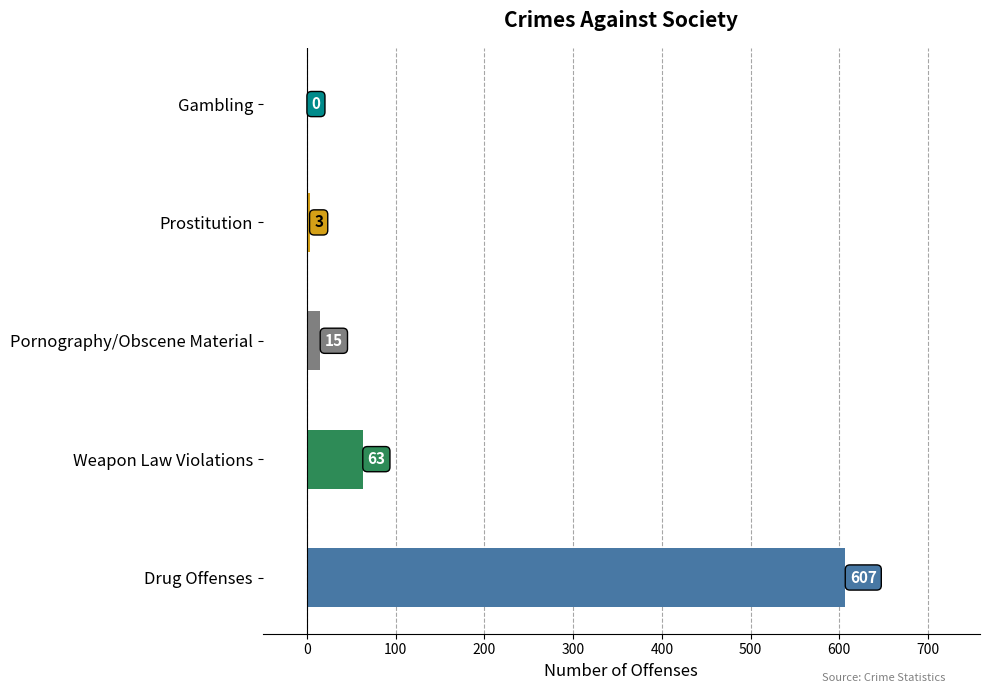

What is the change in value from Drug Offenses to Gambling?

-607